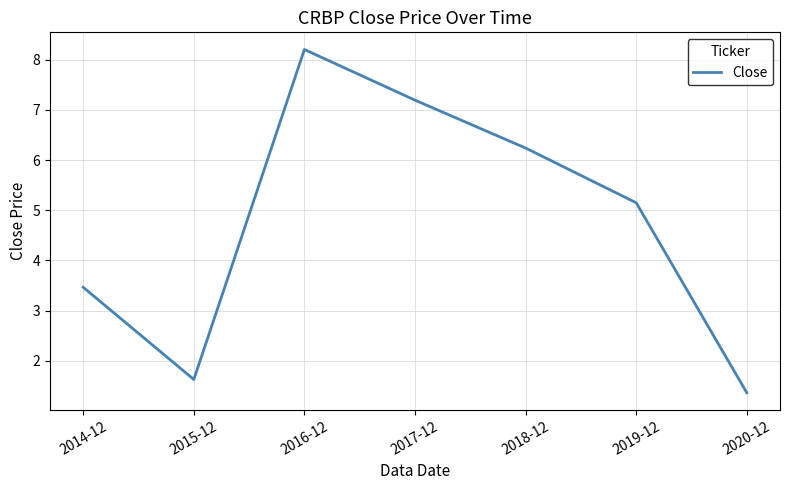

Which category has the lowest value across all series?

2020-12